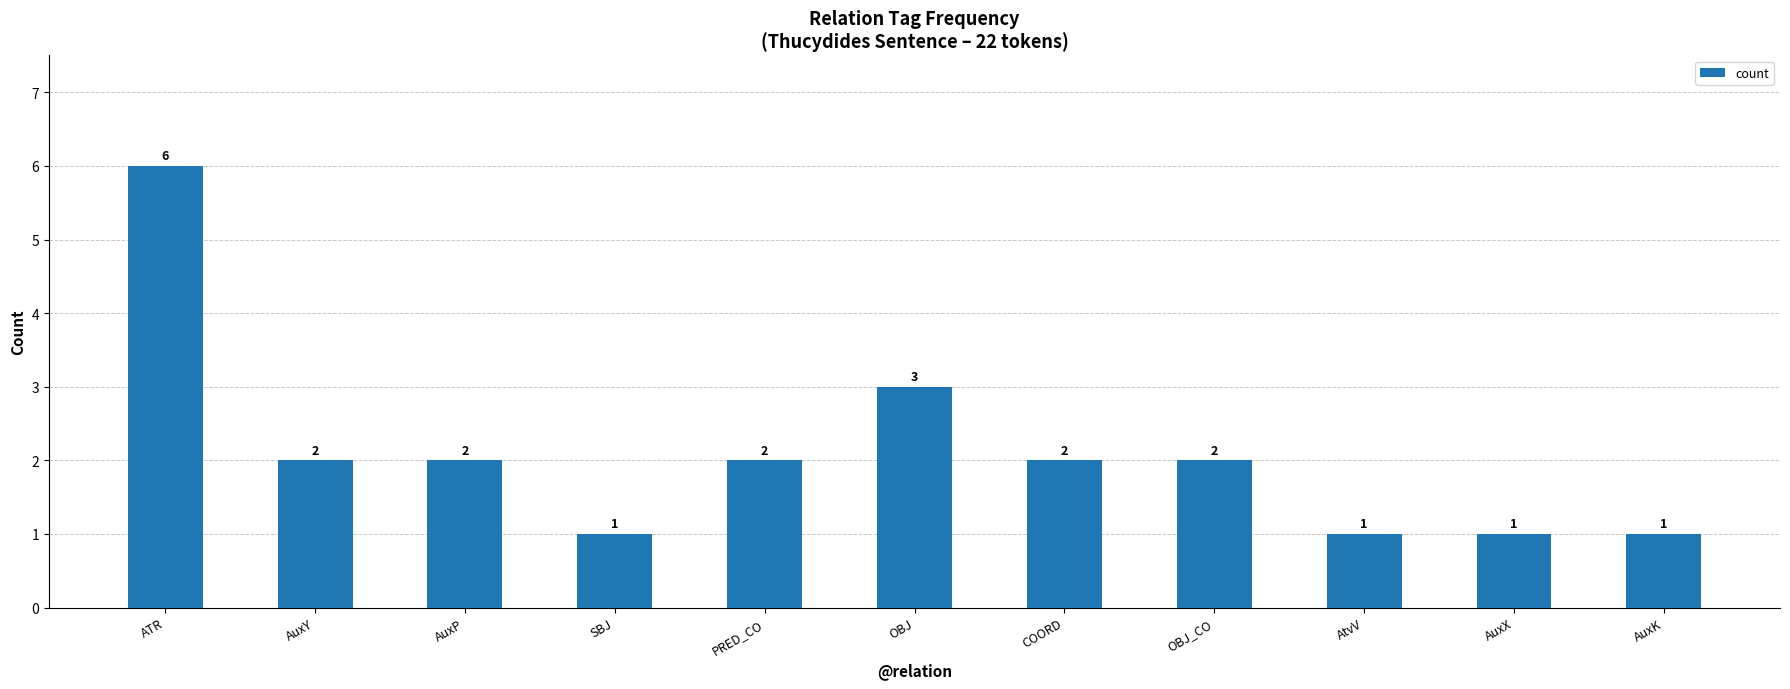

What is the minimum value shown in the chart?

1